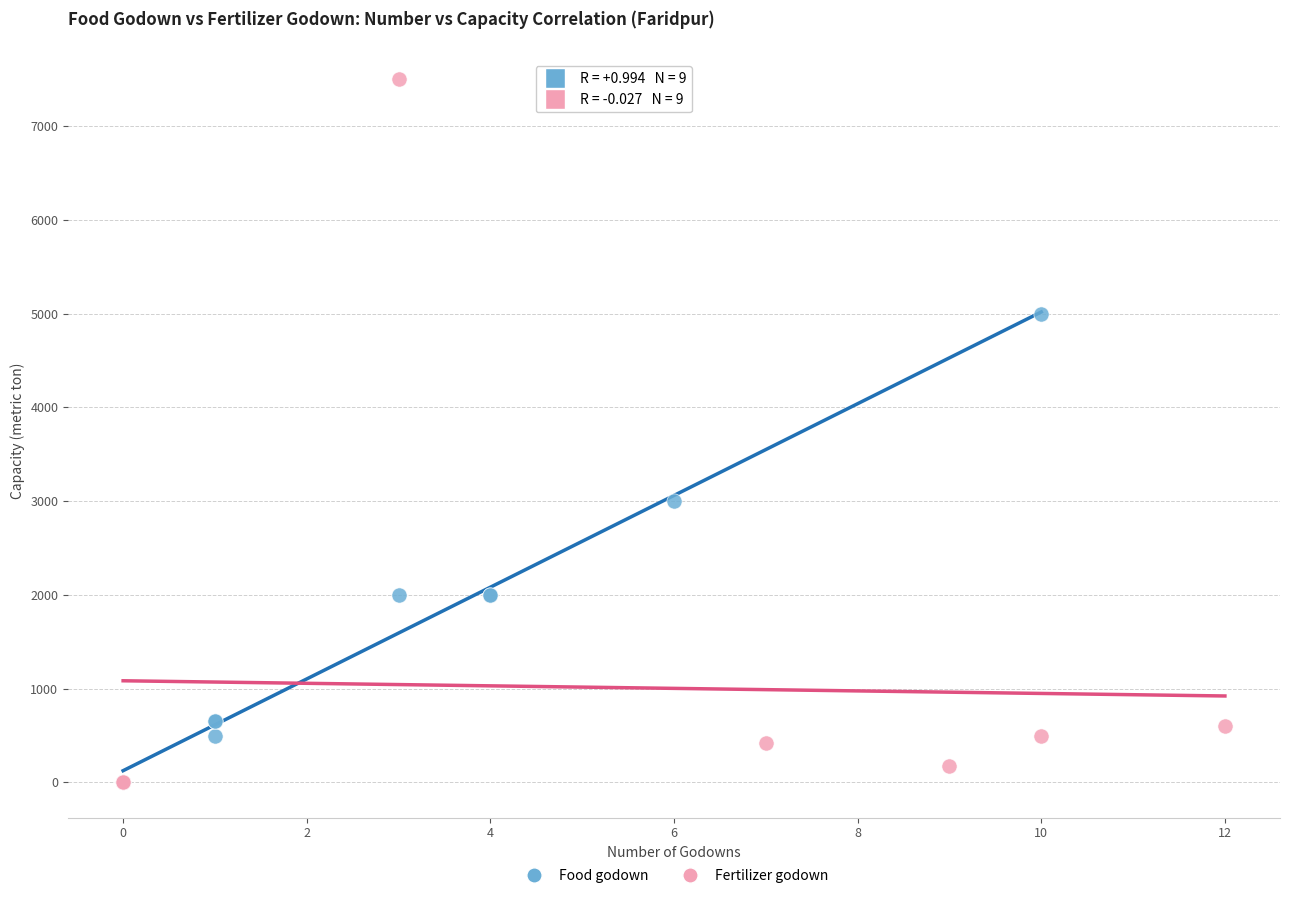

Which series has the largest Y range (max minus min)?

Fertilizer godown